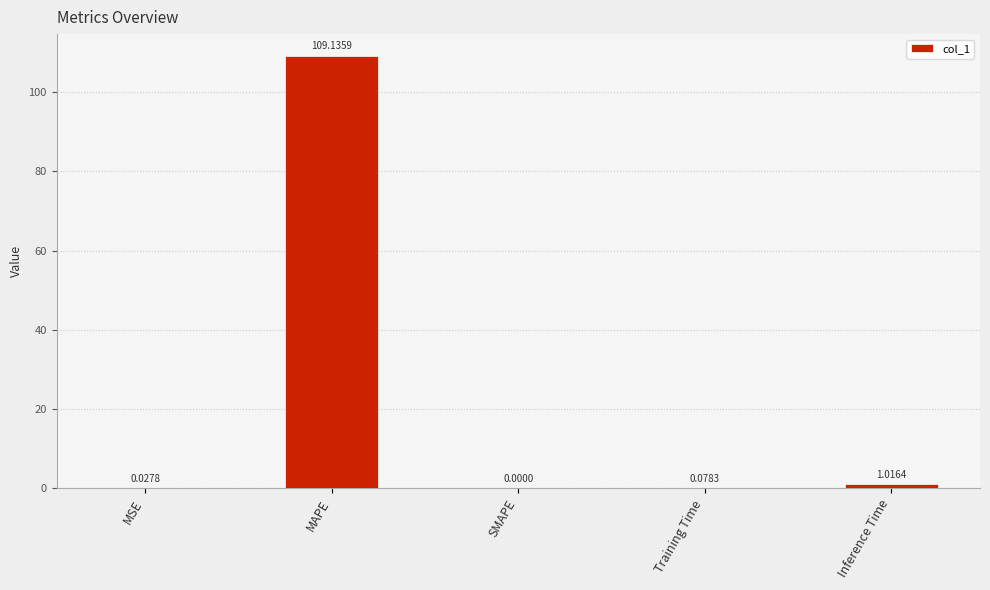

Which label corresponds to the largest value in the chart?

MAPE